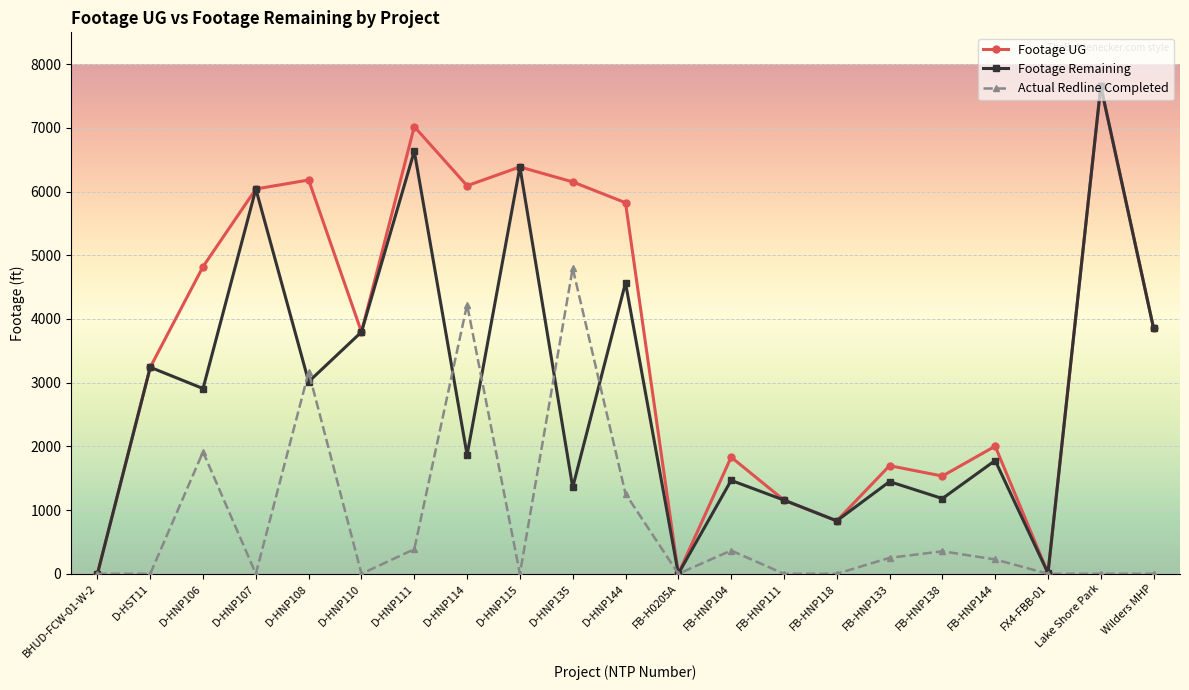

Which category has the highest value across all series?

Lake Shore Park